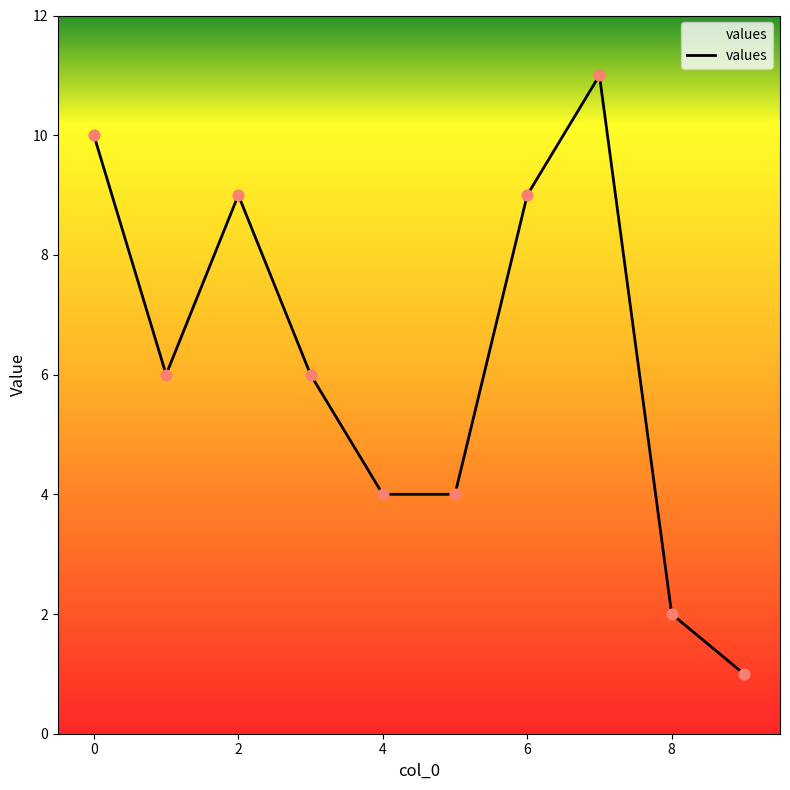

What is the maximum value shown in the chart?

11